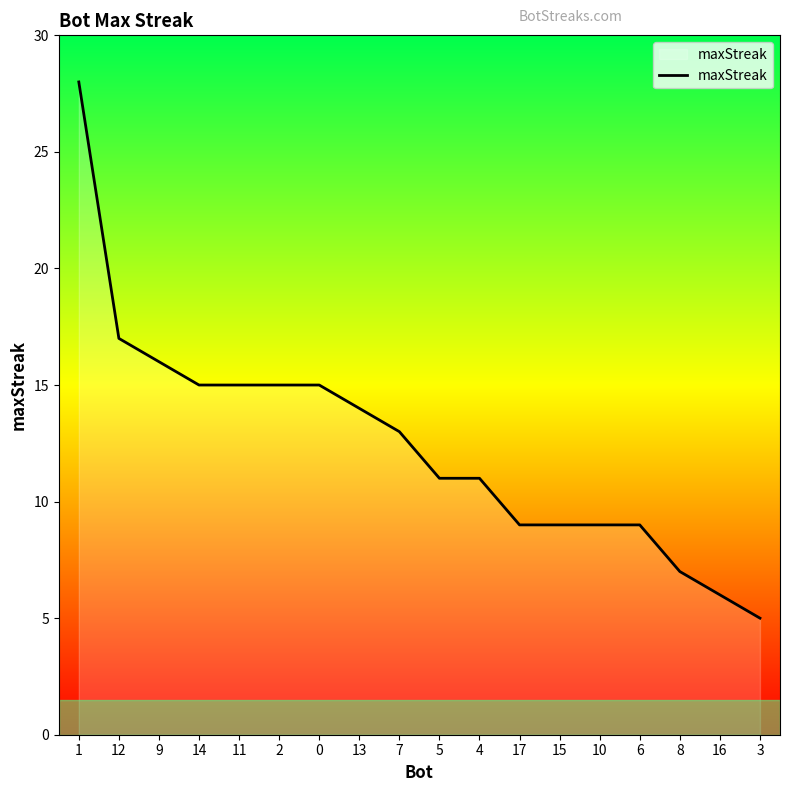

What is the difference between the maximum and second lowest values?

22